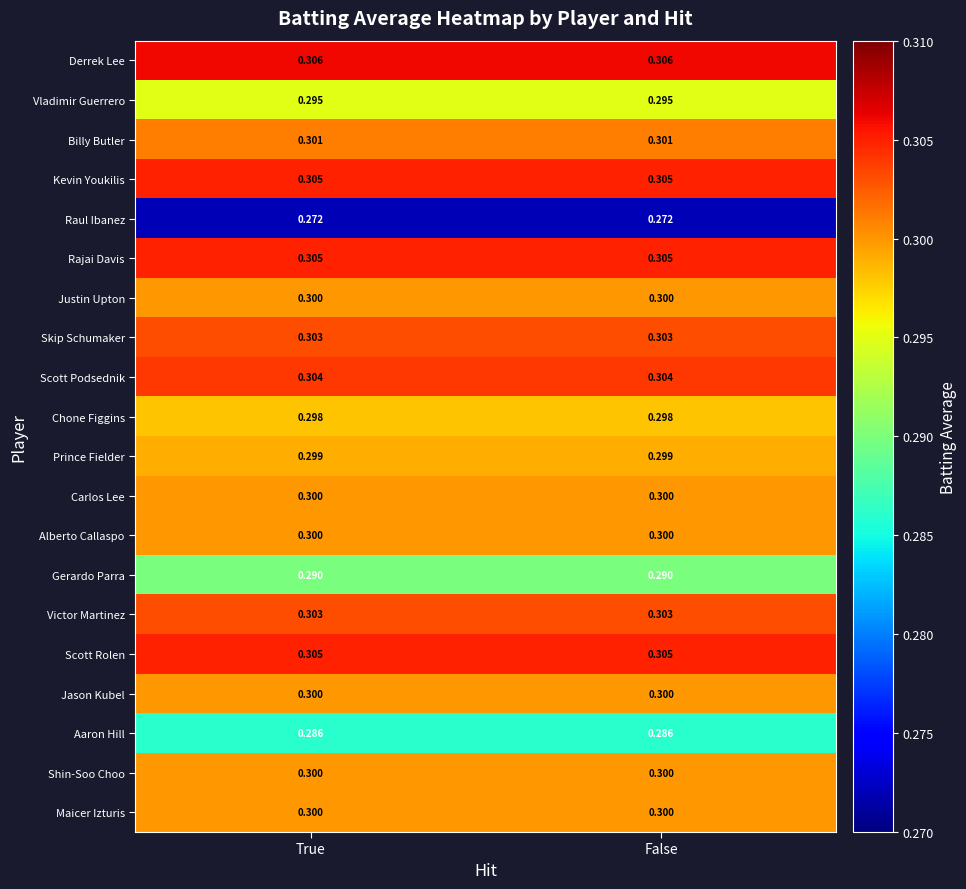

Which series has the largest total across all categories?

Derrek Lee